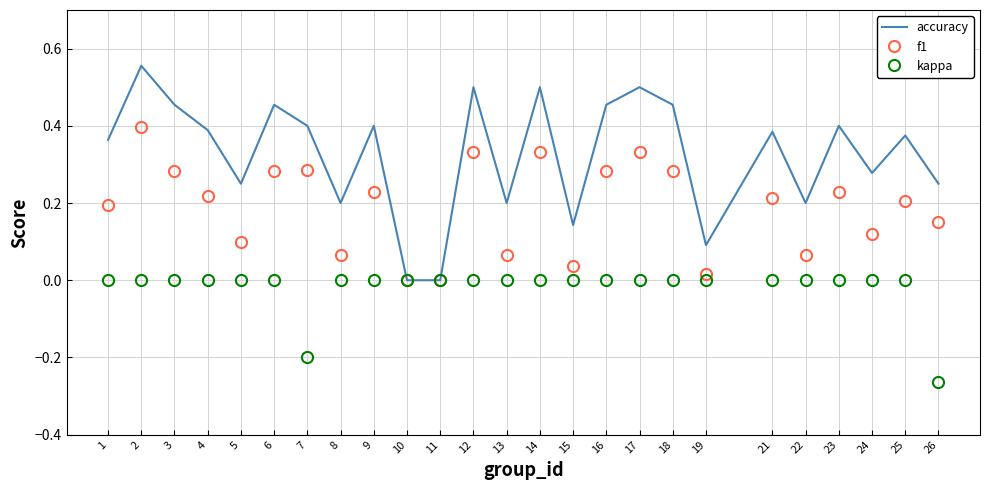

The kappa series shows -0.1 at 24. True or false?

False